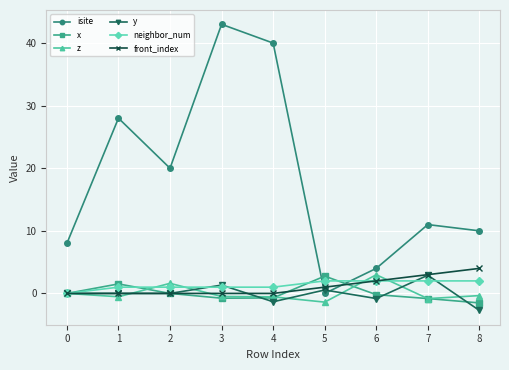

What is the highest value of the z series?

3.0